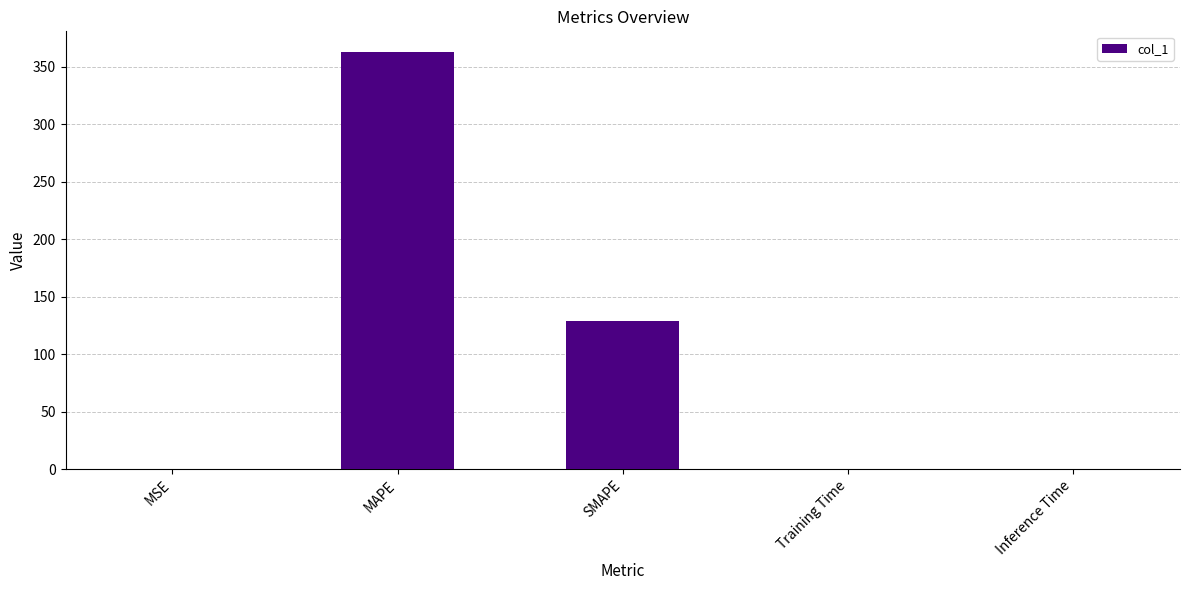

What is the change in value from MSE to SMAPE?

+128.6